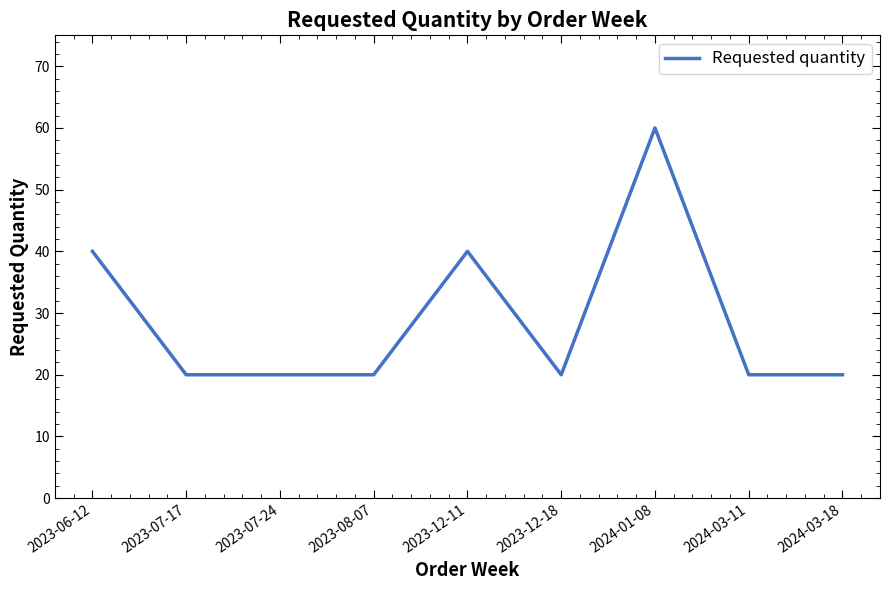

Is it true that the value at 2023-07-24 is 20?

True